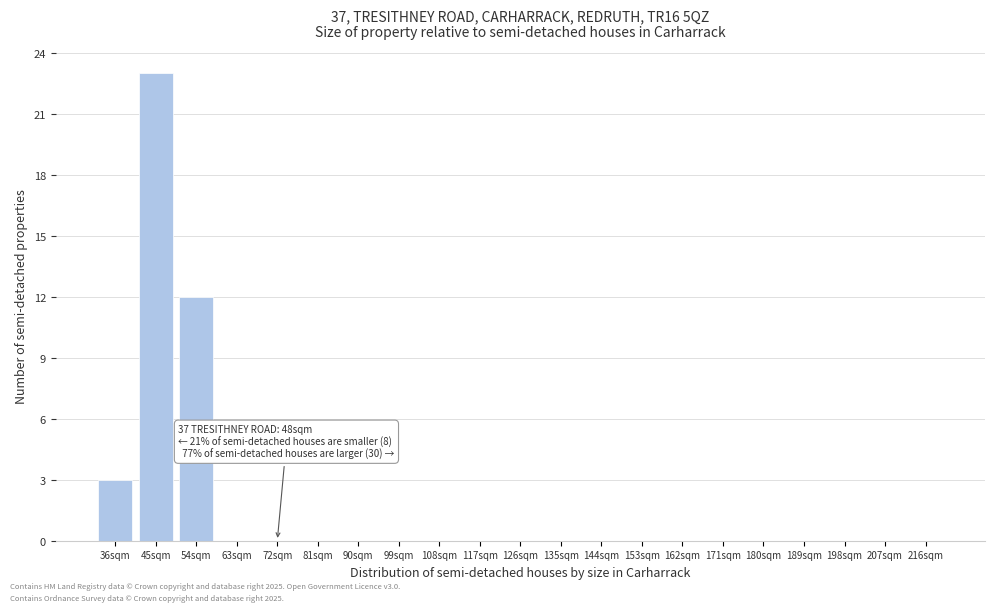

Reading left to right, list all the values displayed in this chart.

36sqm=3	45sqm=23	54sqm=12	63sqm=0	72sqm=0	81sqm=0	90sqm=0	99sqm=0	108sqm=0	117sqm=0	126sqm=0	135sqm=0	144sqm=0	153sqm=0	162sqm=0	171sqm=0	180sqm=0	189sqm=0	198sqm=0	207sqm=0	216sqm=0